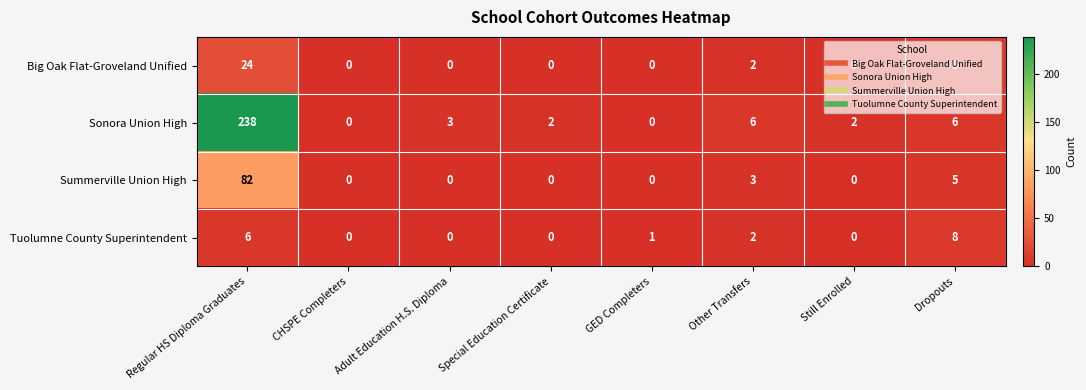

What is the sum of the Sonora Union High values at GED Completers and Regular HS Diploma Graduates?

238